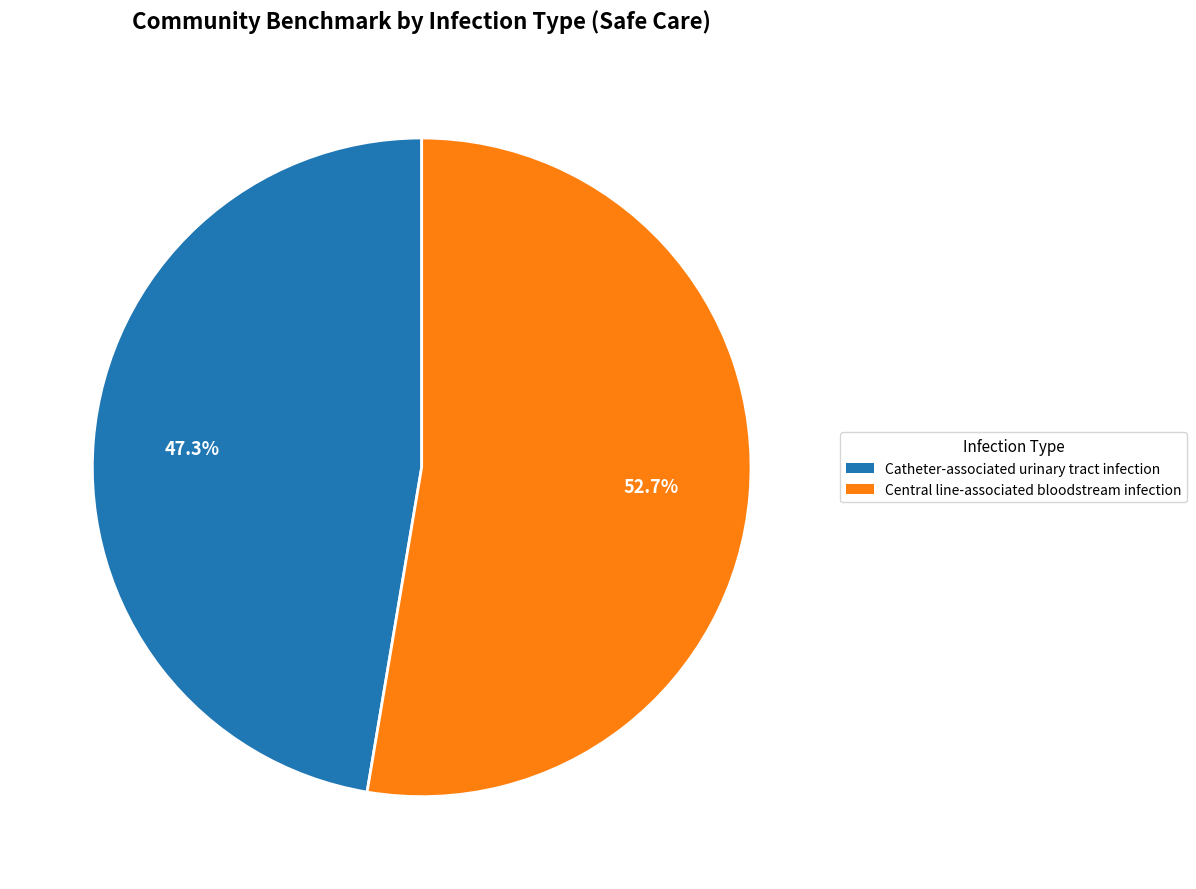

Is there any slice that represents more than half of the pie?

Yes